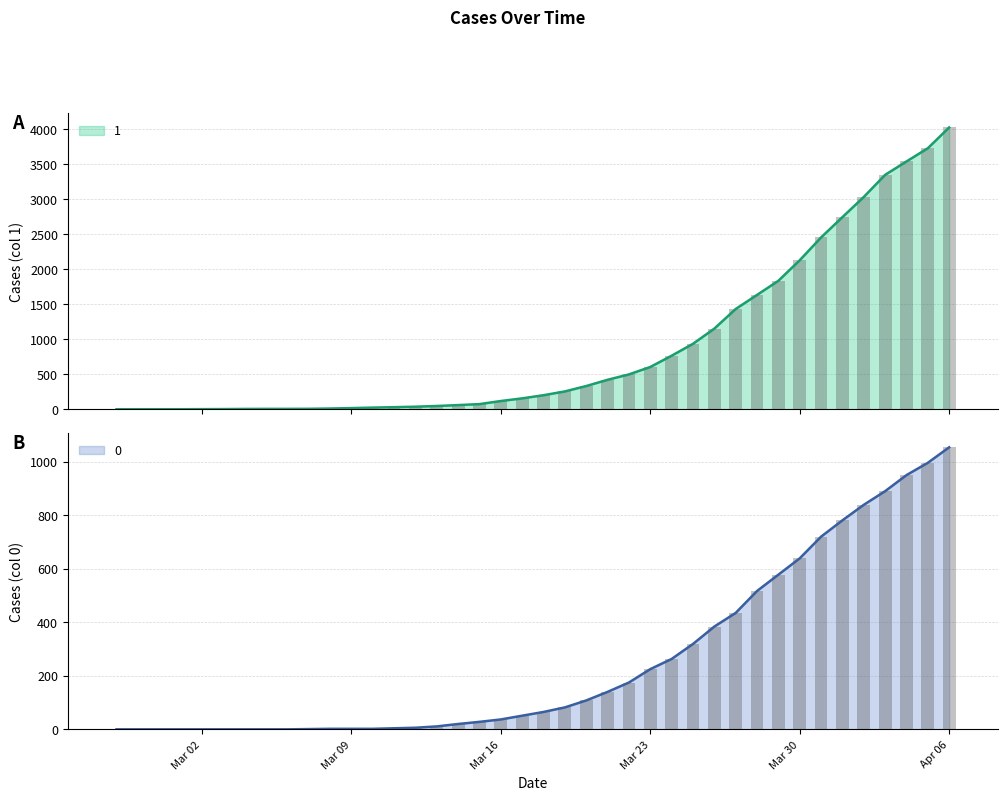

What is the value of the 1 bar at the 25th from the left?

501